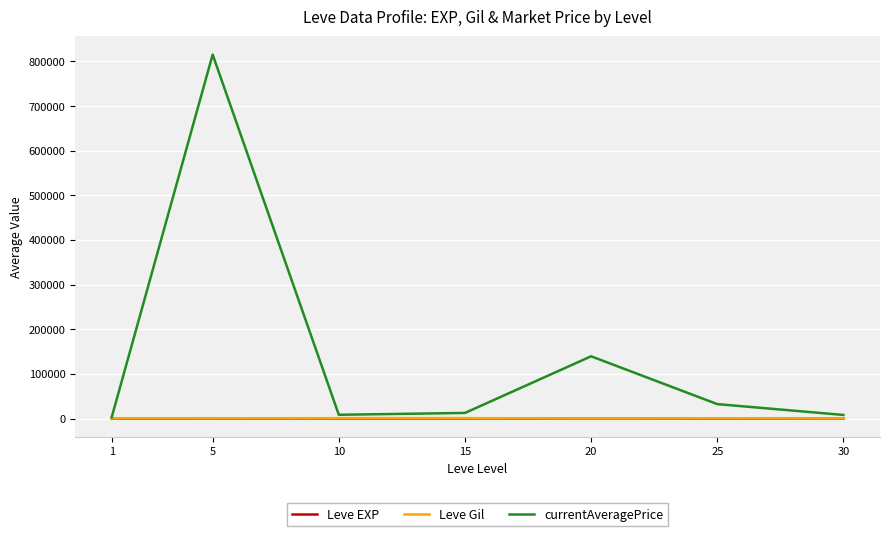

Which series has the largest total across all categories?

currentAveragePrice